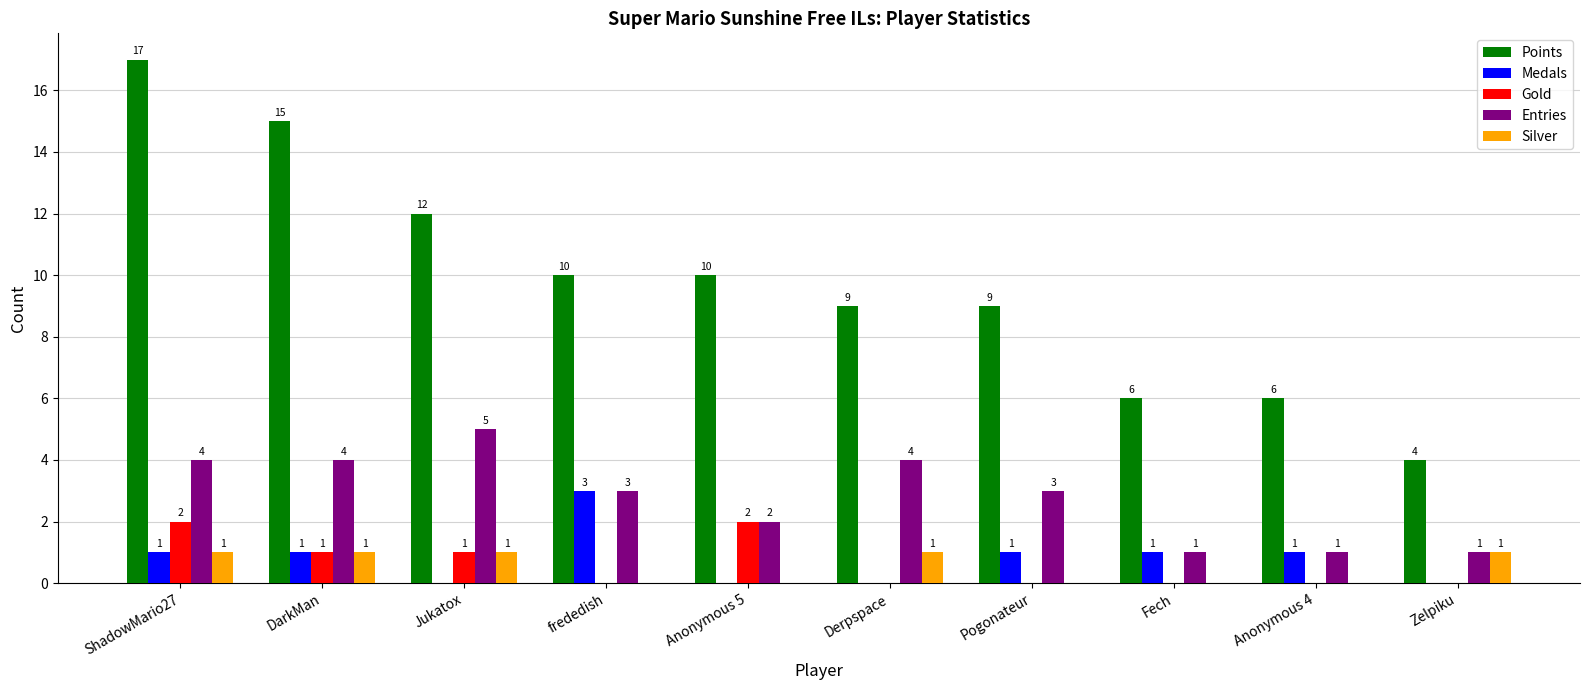

What is the sum of the Entries values at Anonymous 5 and frededish?

5